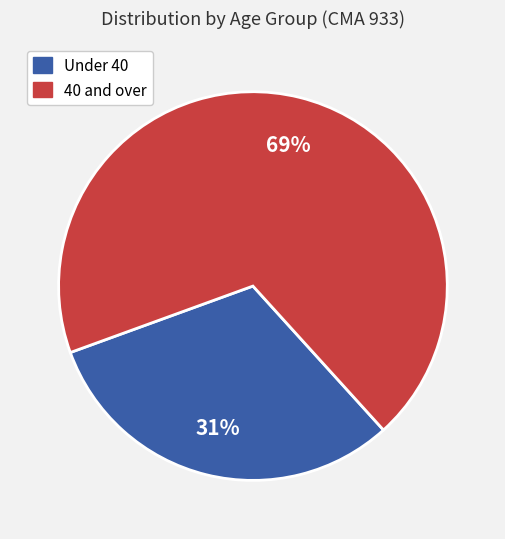

Which slice is the smallest?

Under 40